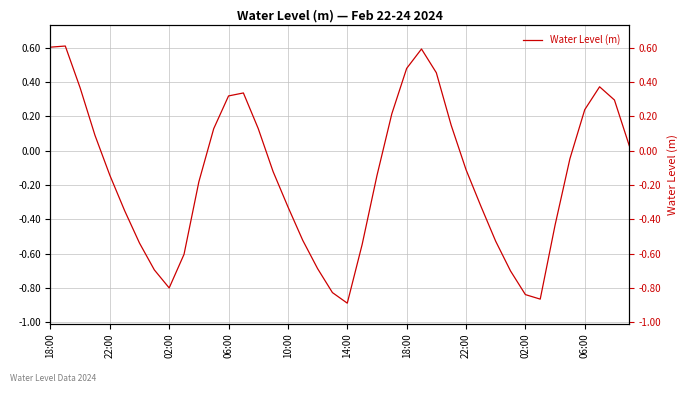

The value at 10:00 is -0.3. True or false?

True